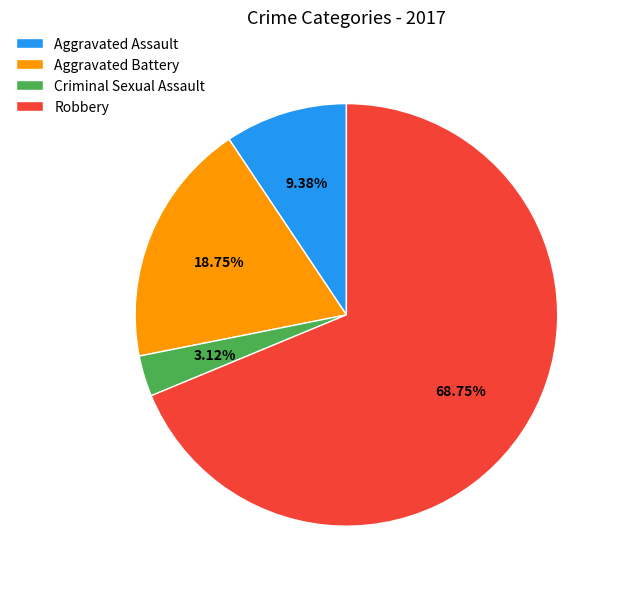

Which has a higher value, Aggravated Assault or Criminal Sexual Assault?

Aggravated Assault